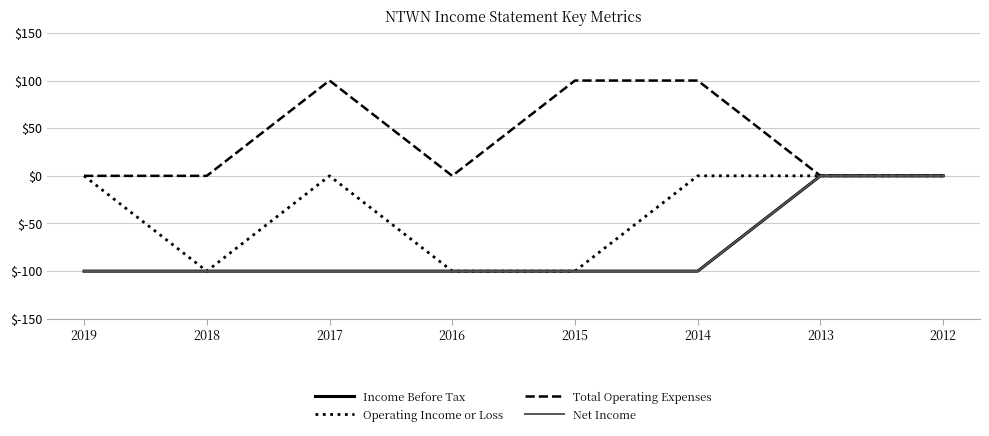

Does the chart display data point markers on the line(s)?

No